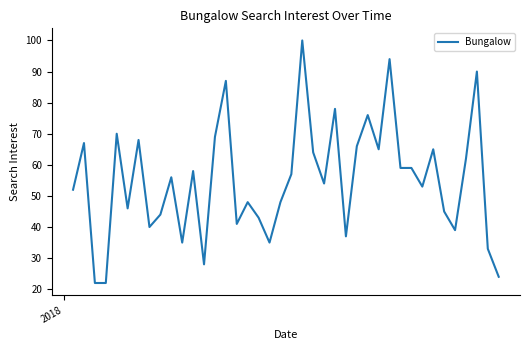

What is the difference between the maximum and minimum values?

78